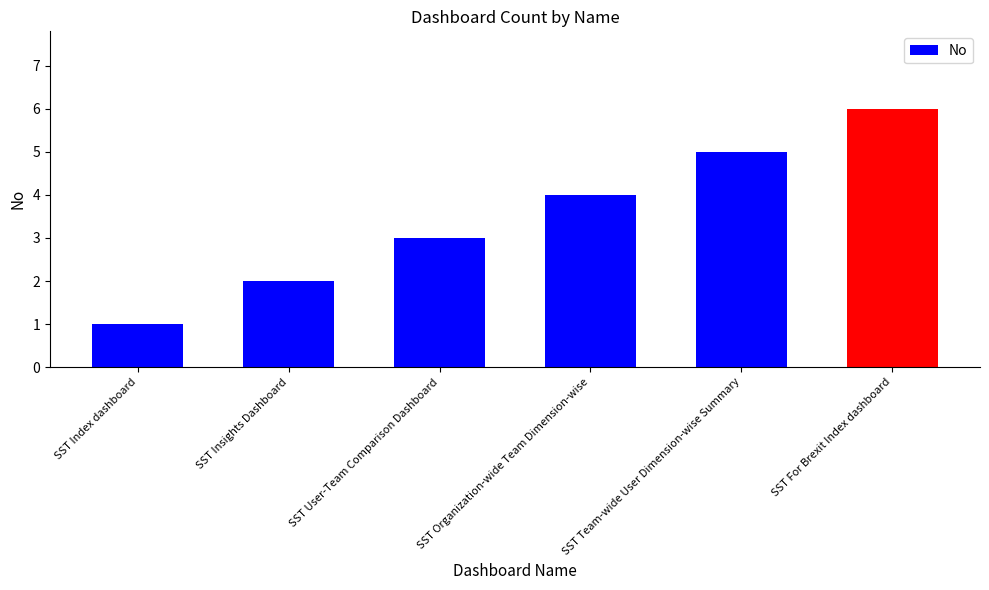

The chart shows a value of 2 at SST Insights Dashboard. True or false?

True